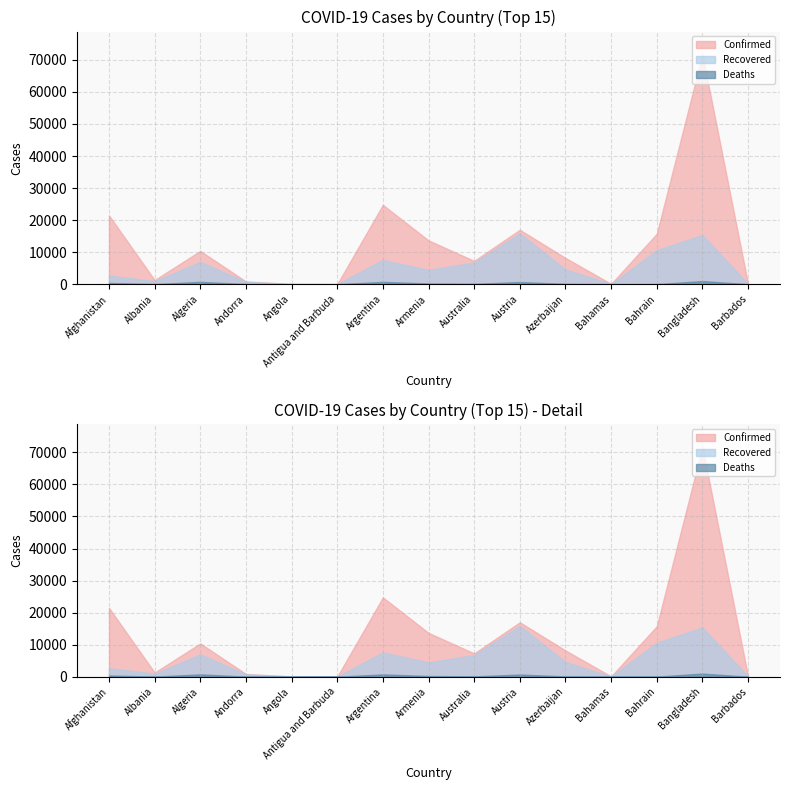

What is the label of the 7th point from the right?

Australia